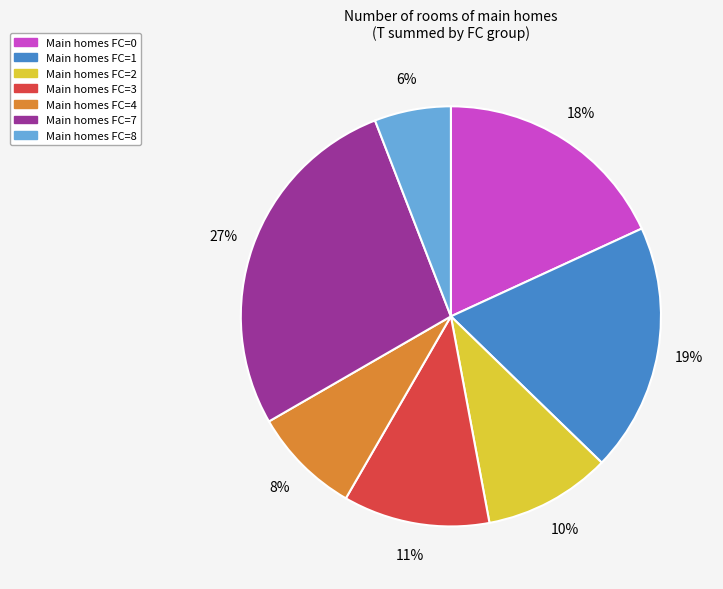

Does any single category account for the majority?

No